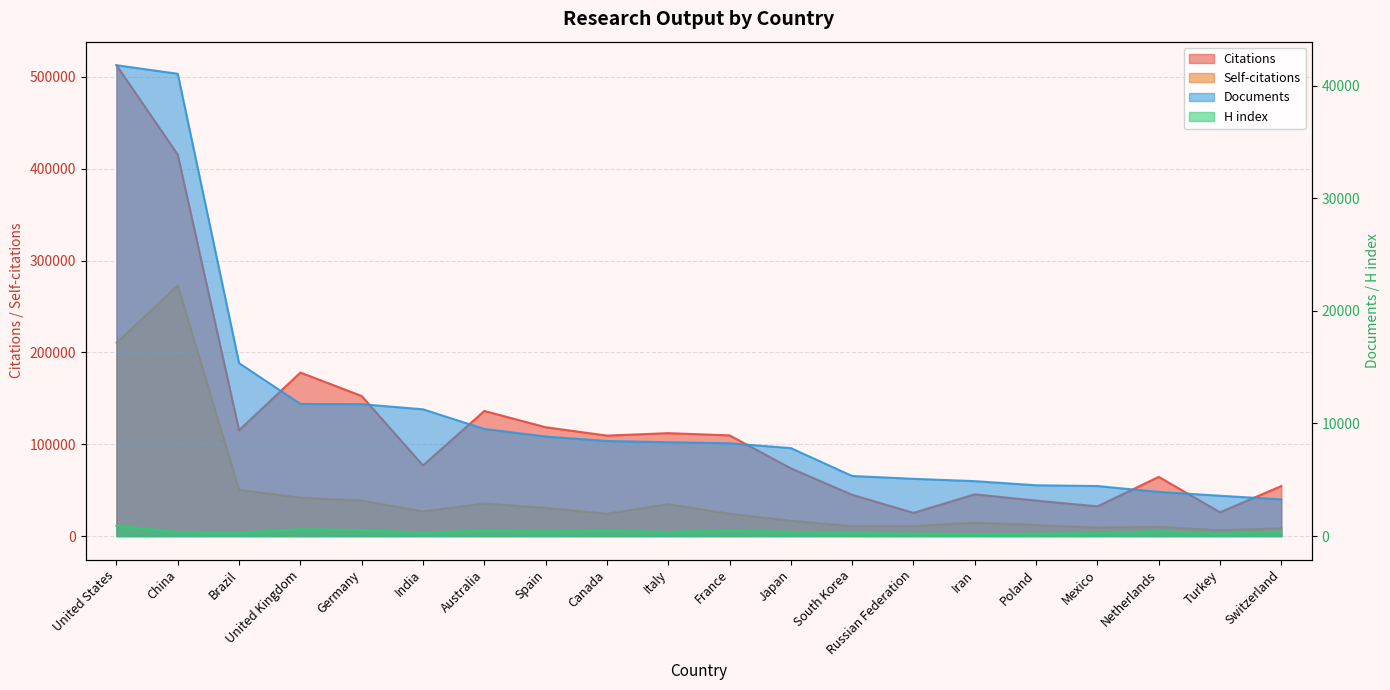

True or false: Self-citations has a value of 10881 at Turkey.

False